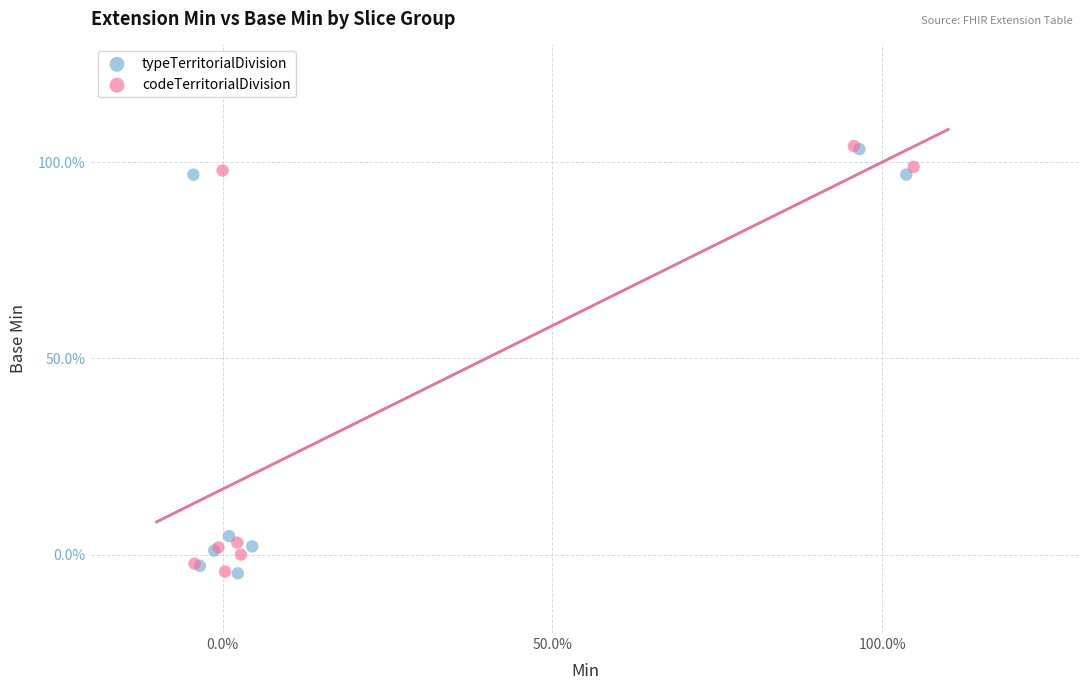

What are all the series names shown in the legend?

typeTerritorialDivision, codeTerritorialDivision